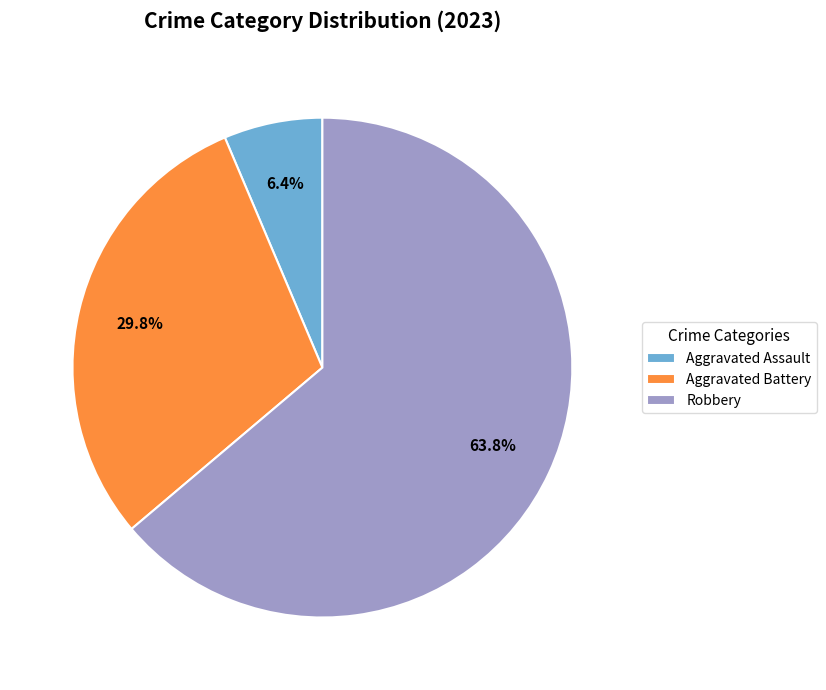

How many segments does this pie chart have?

3